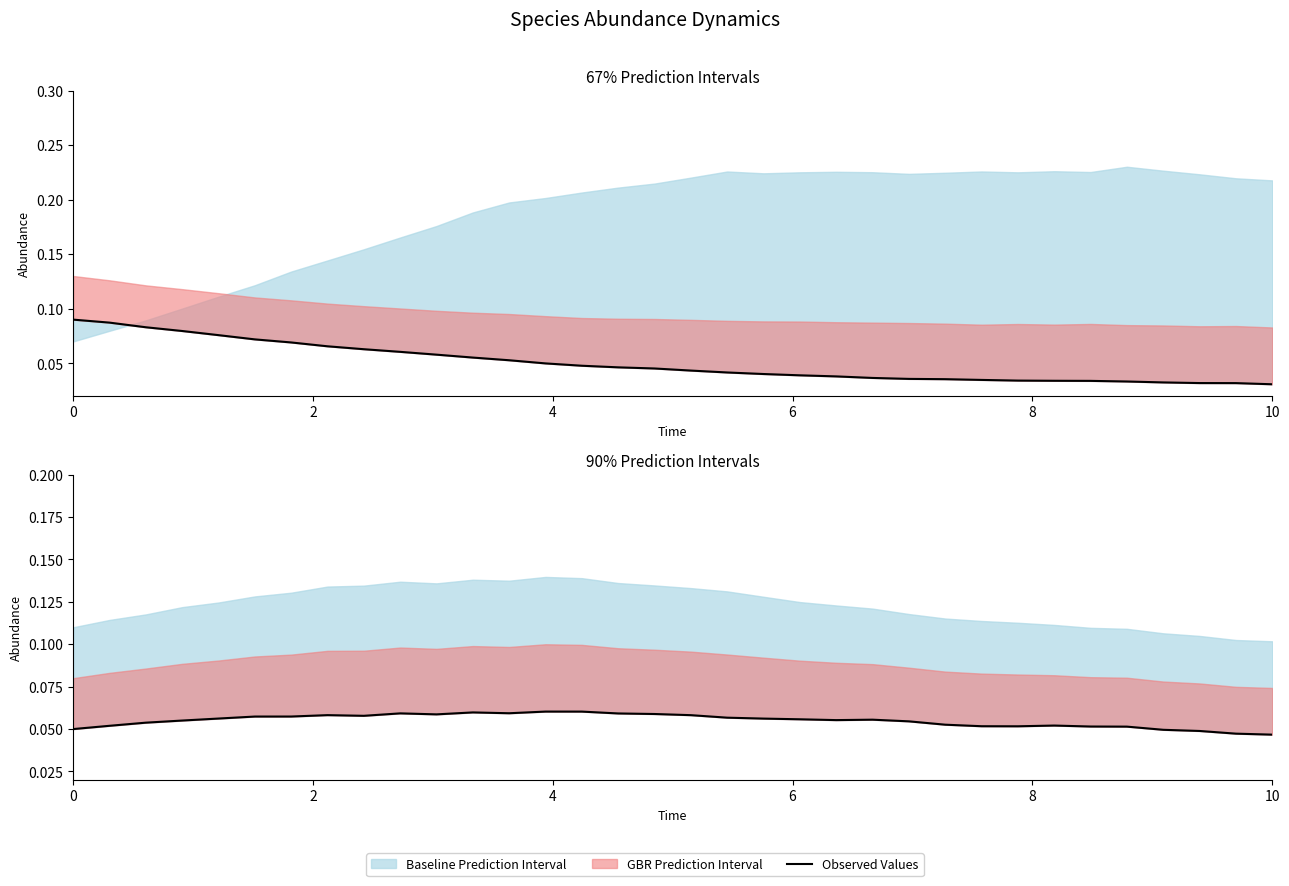

The chart shows a value of 0.1 at 0. True or false?

False